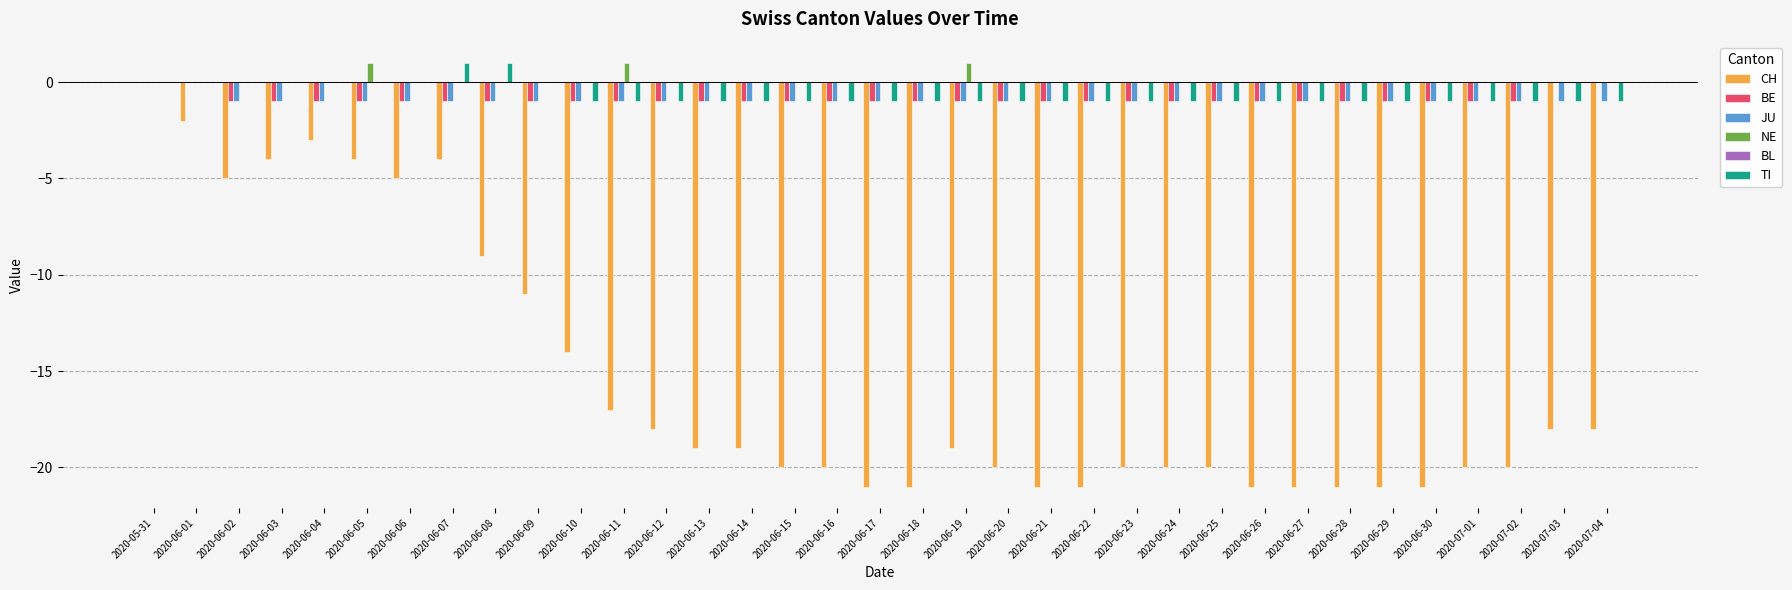

Where does the CH series first go above -19?

2020-05-31